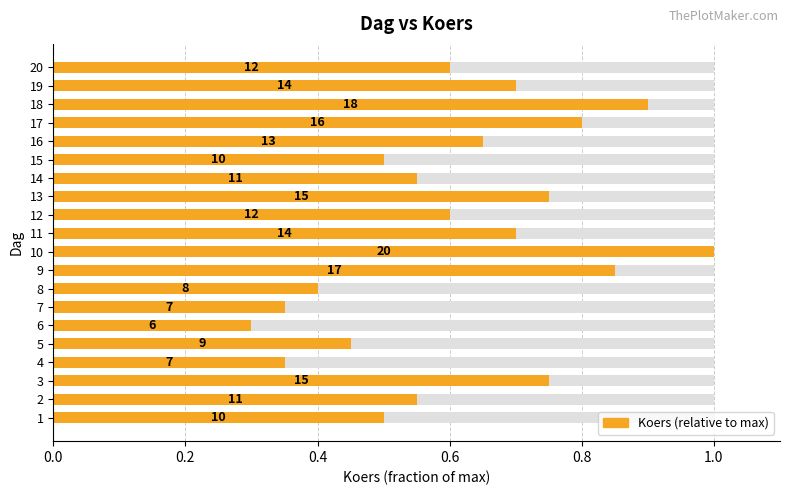

How many distinct data groups are displayed?

1